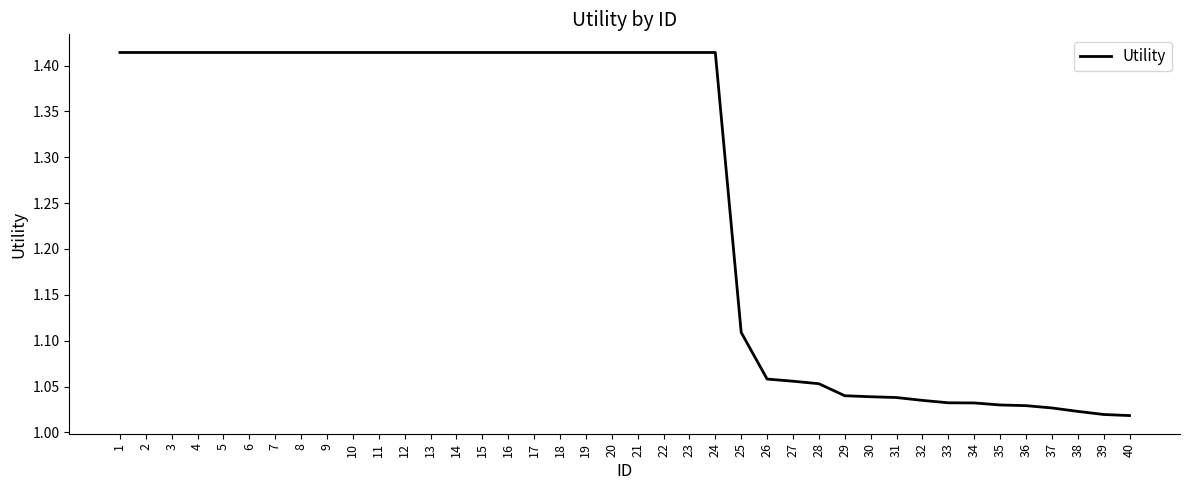

The chart shows a value of 2.1 at 20. True or false?

False